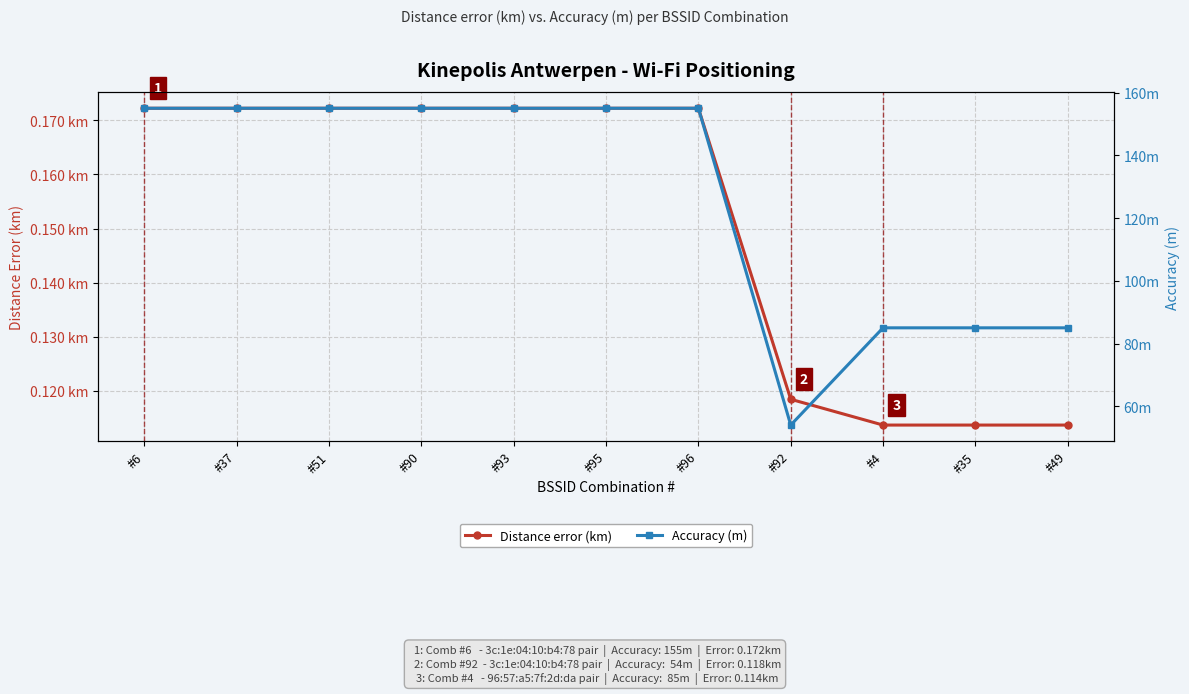

List the series in order of their peak value, lowest first.

Distance error (km), Accuracy (m)